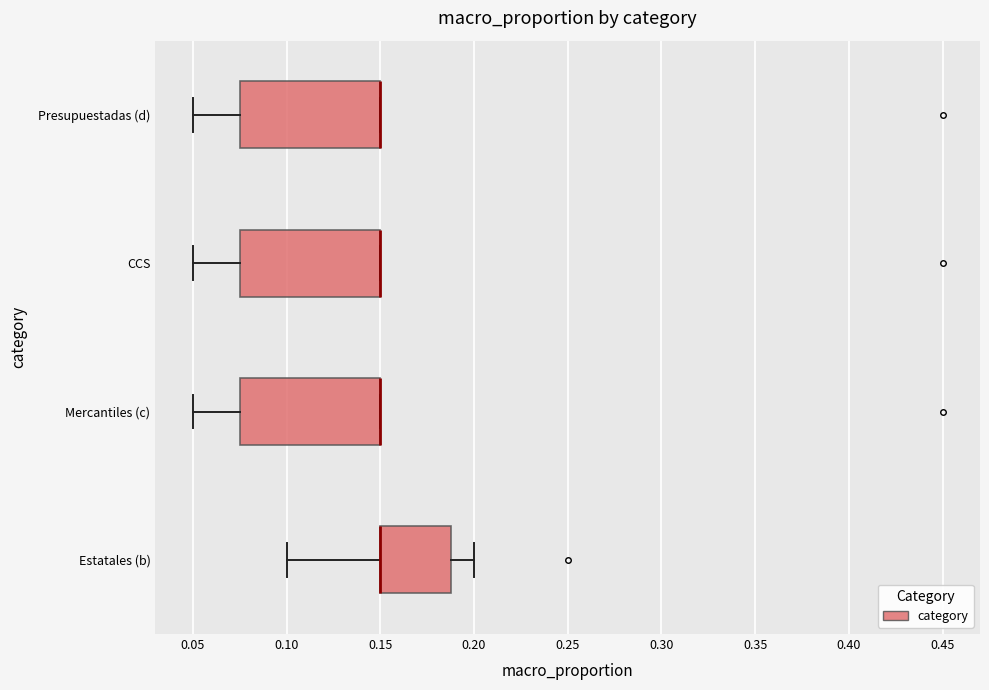

Reading bottom to top, read every box against the x-axis: the position of its median line, the range the box covers, and the ends of its whiskers. The values are not printed on the chart, so give them approximately, as read against the axis.

Estatales (b): median 0.150 (drawn on the box's left edge), box 0.150 to 0.190, whiskers 0.100 to 0.200
Mercantiles (c): median 0.150 (drawn on the box's right edge), box 0.075 to 0.150, whiskers 0.050 to 0.150
CCS: median 0.150 (drawn on the box's right edge), box 0.075 to 0.150, whiskers 0.050 to 0.150
Presupuestadas (d): median 0.150 (drawn on the box's right edge), box 0.075 to 0.150, whiskers 0.050 to 0.150